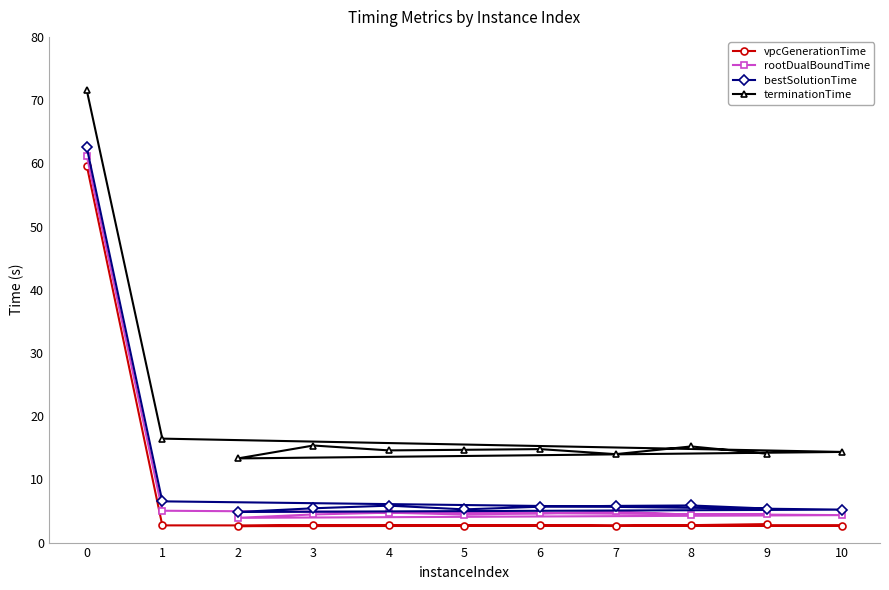

What is the average value of the vpcGenerationTime series?

7.9